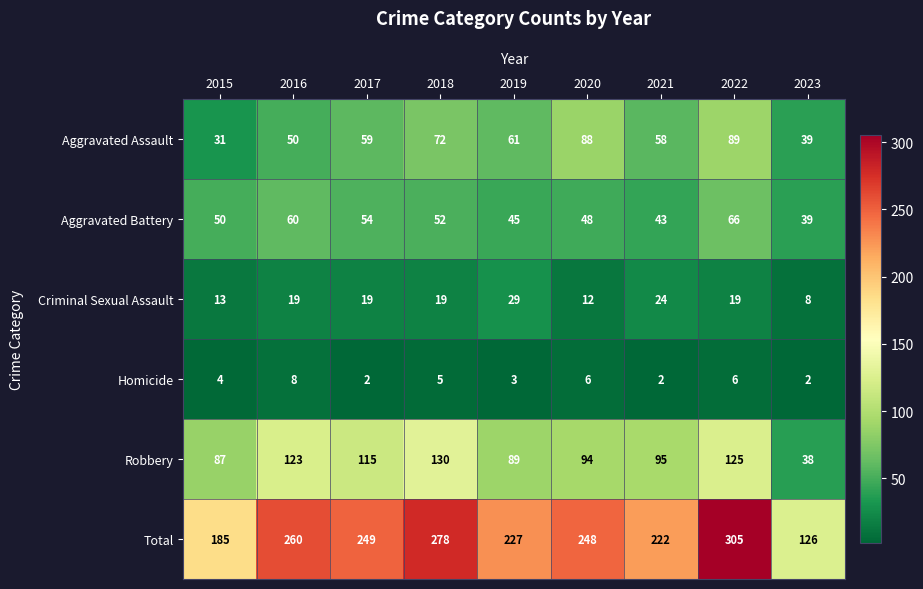

Which series has the largest range (max minus min)?

Total